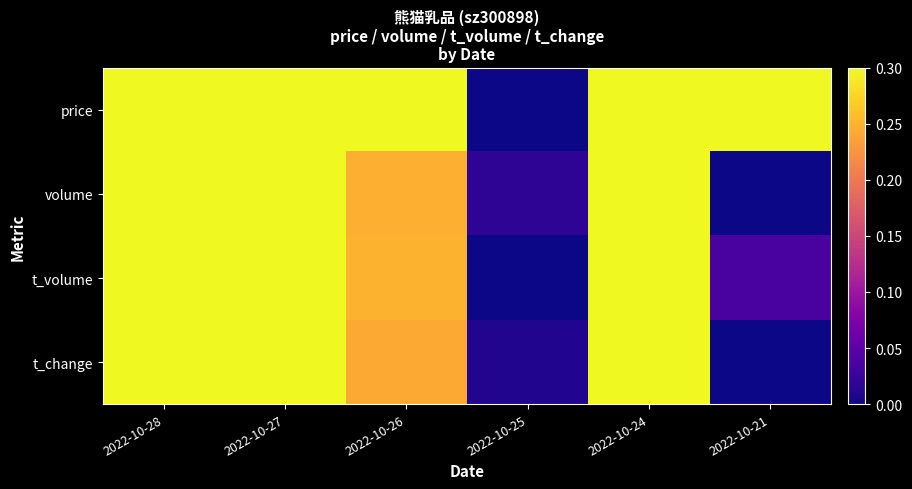

Rank the series at 2022-10-25 from lowest to highest value.

price, t_volume, t_change, volume